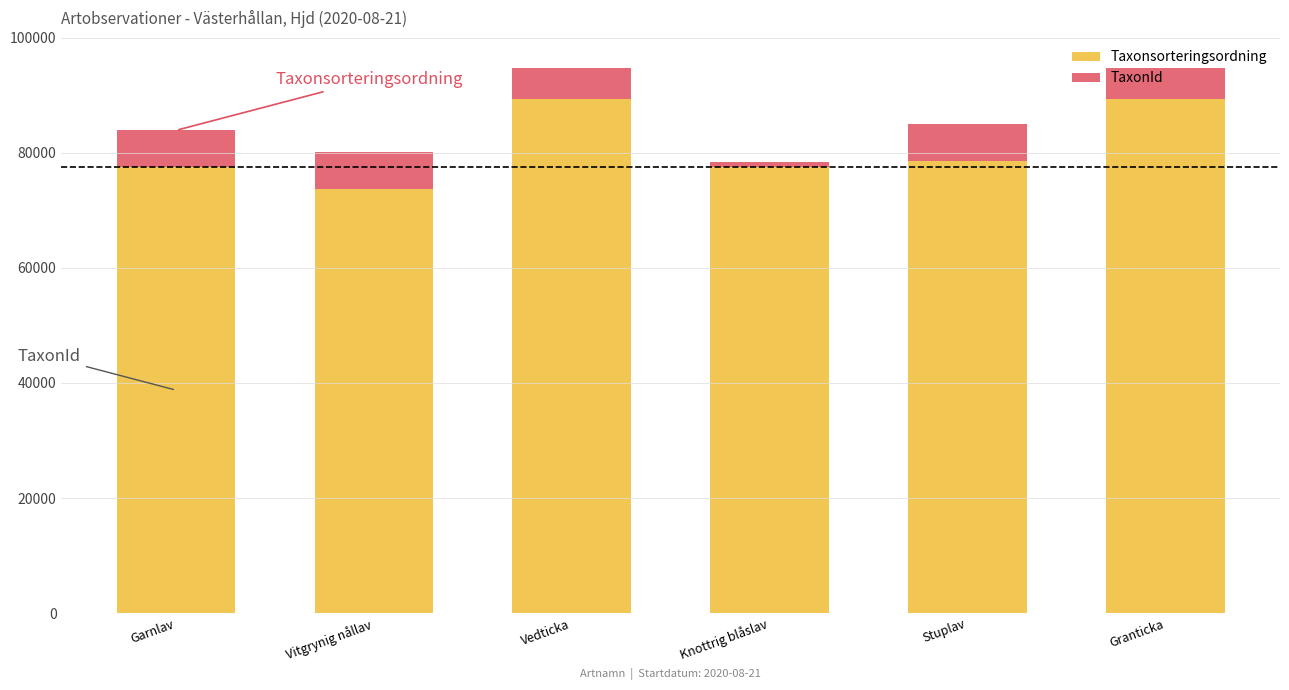

Is it true that Taxonsorteringsordning equals 39988 at Knottrig blåslav?

False